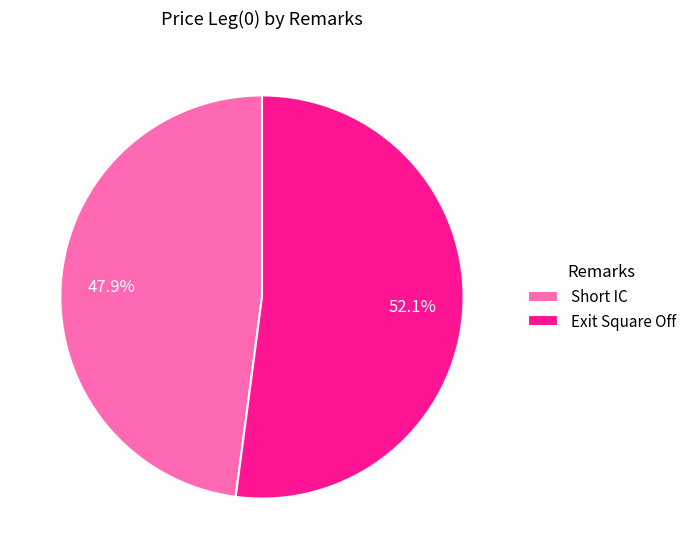

Is there any slice that represents more than half of the pie?

Yes